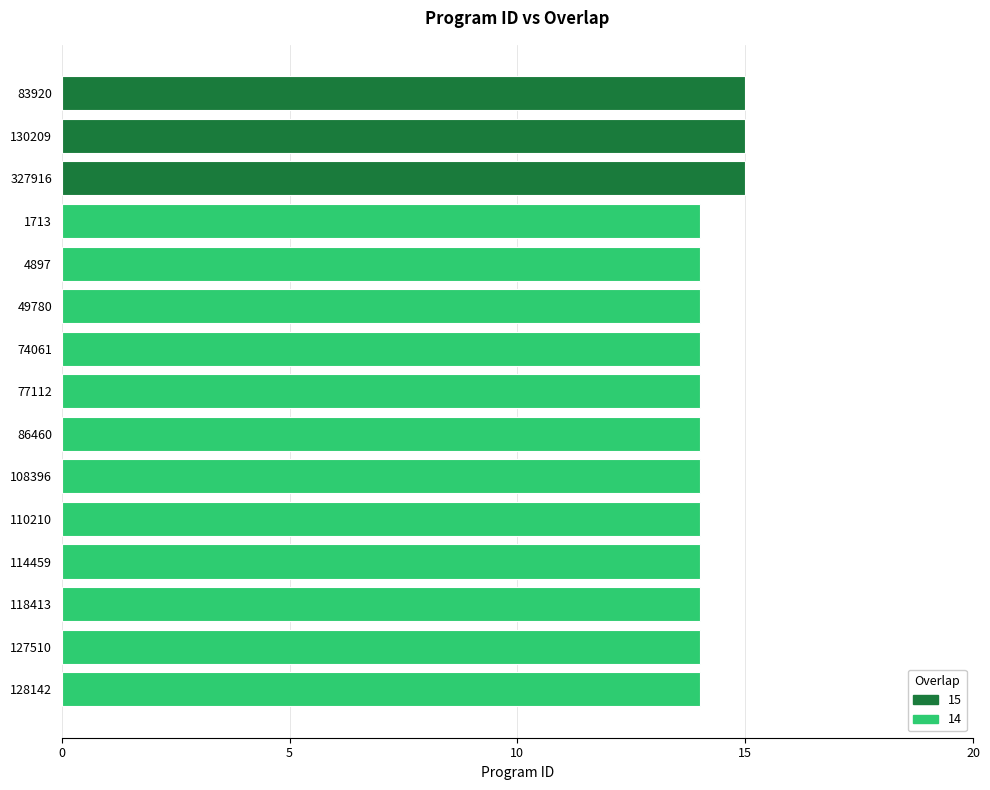

What is the average value?

14